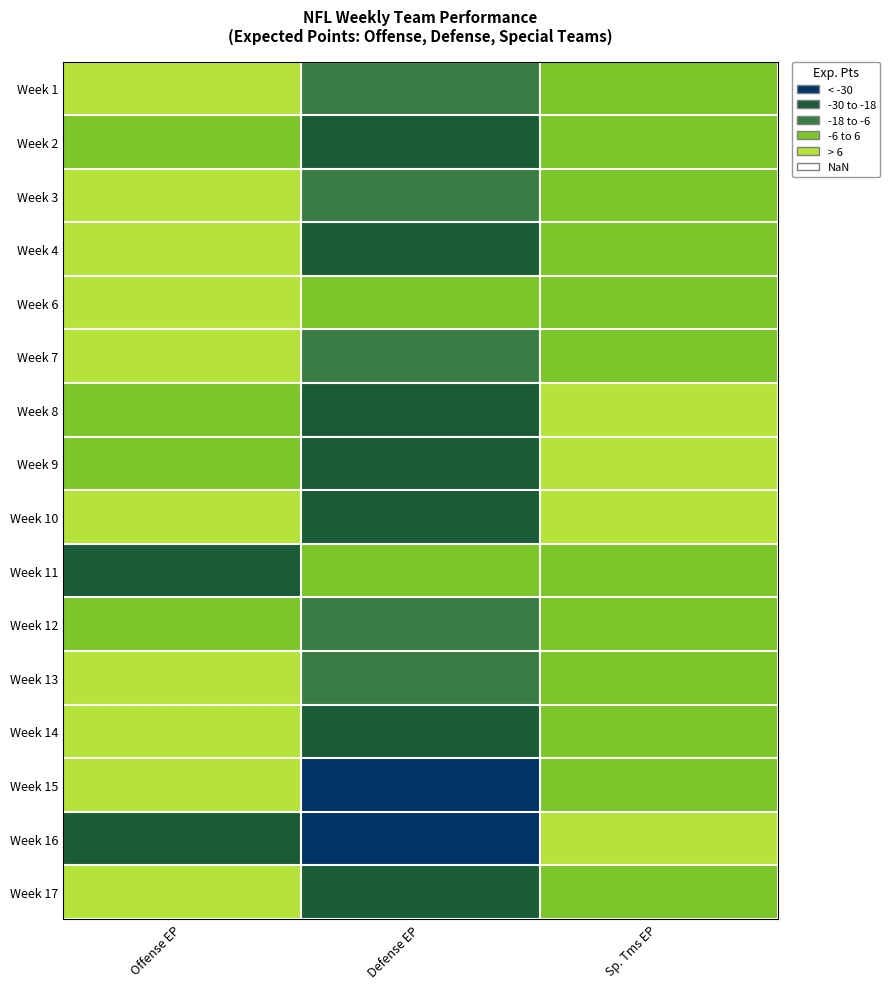

Reading left to right, transcribe all the data shown in this chart.

Week 1: Offense EP=8.0	Defense EP=-10.7	Sp. Tms EP=-0.1
Week 2: Offense EP=2.9	Defense EP=-26.1	Sp. Tms EP=2.9
Week 3: Offense EP=8.2	Defense EP=-8.1	Sp. Tms EP=2.5
Week 4: Offense EP=11.8	Defense EP=-23.2	Sp. Tms EP=5.7
Week 6: Offense EP=15.3	Defense EP=4.0	Sp. Tms EP=1.5
Week 7: Offense EP=10.3	Defense EP=-10.8	Sp. Tms EP=2.6
Week 8: Offense EP=-3.0	Defense EP=-21.9	Sp. Tms EP=6.5
Week 9: Offense EP=4.7	Defense EP=-22.8	Sp. Tms EP=9.4
Week 10: Offense EP=15.4	Defense EP=-19.8	Sp. Tms EP=7.0
Week 11: Offense EP=-18.6	Defense EP=1.6	Sp. Tms EP=-3.1
Week 12: Offense EP=-3.3	Defense EP=-11.3	Sp. Tms EP=0.6
Week 13: Offense EP=17.7	Defense EP=-12.1	Sp. Tms EP=-0.8
Week 14: Offense EP=13.4	Defense EP=-23.2	Sp. Tms EP=0.6
Week 15: Offense EP=12.4	Defense EP=-33.8	Sp. Tms EP=2.3
Week 16: Offense EP=-18.4	Defense EP=-37.7	Sp. Tms EP=16.8
Week 17: Offense EP=18.2	Defense EP=-27.1	Sp. Tms EP=3.7